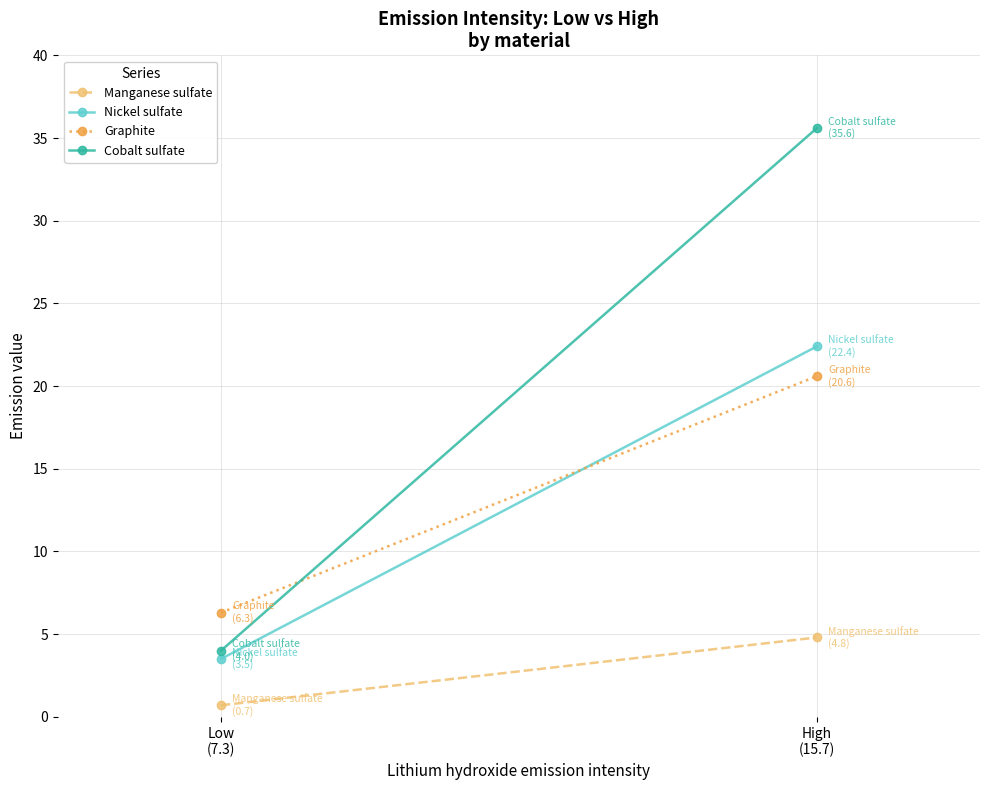

What is the maximum value shown in the chart?

35.6